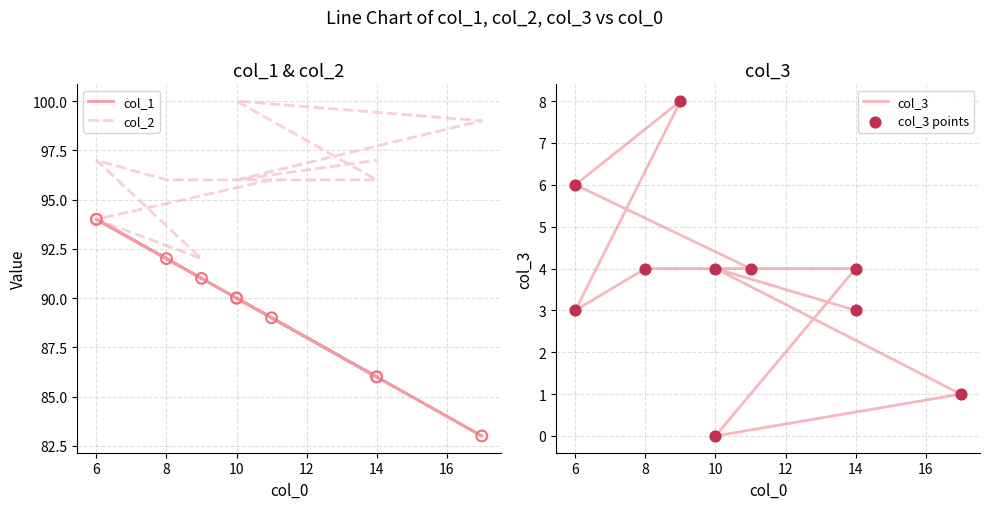

At which category is the sum across all series the highest?

6